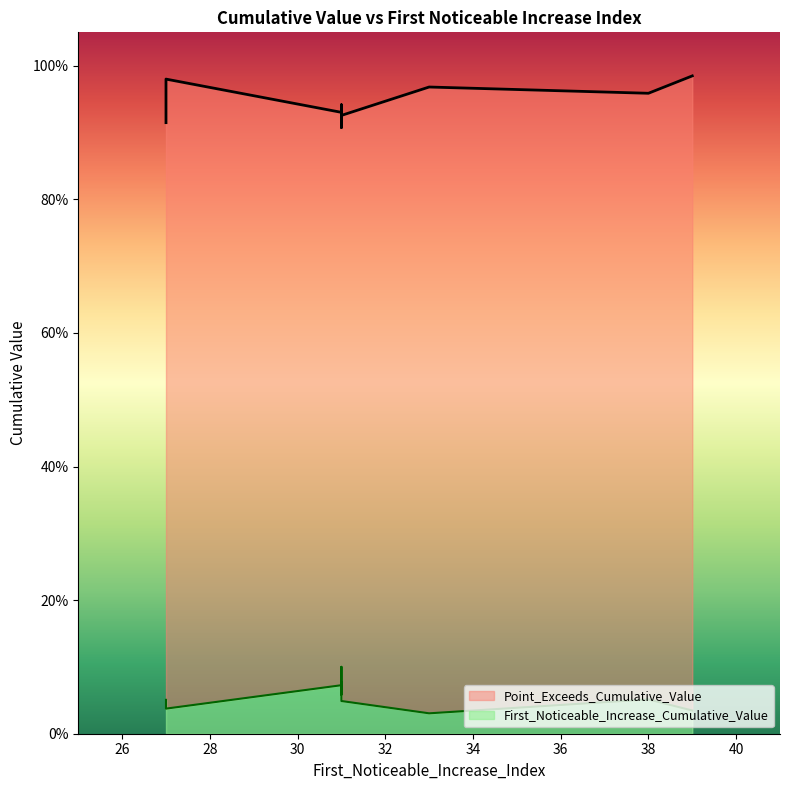

Which category has the highest value across all series?

39